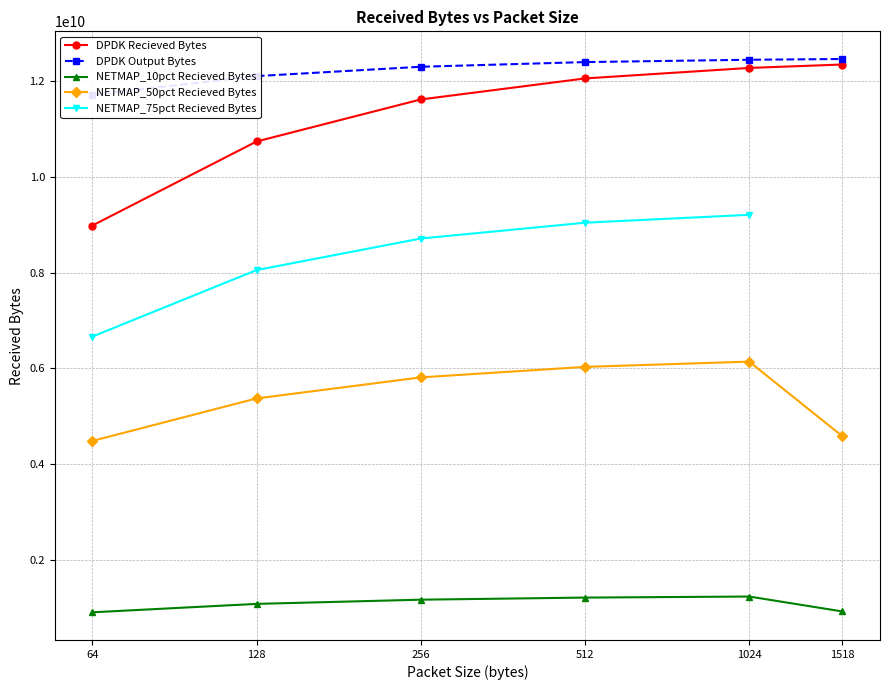

What is the sum of all NETMAP_10pct Recieved Bytes values?

6484071124